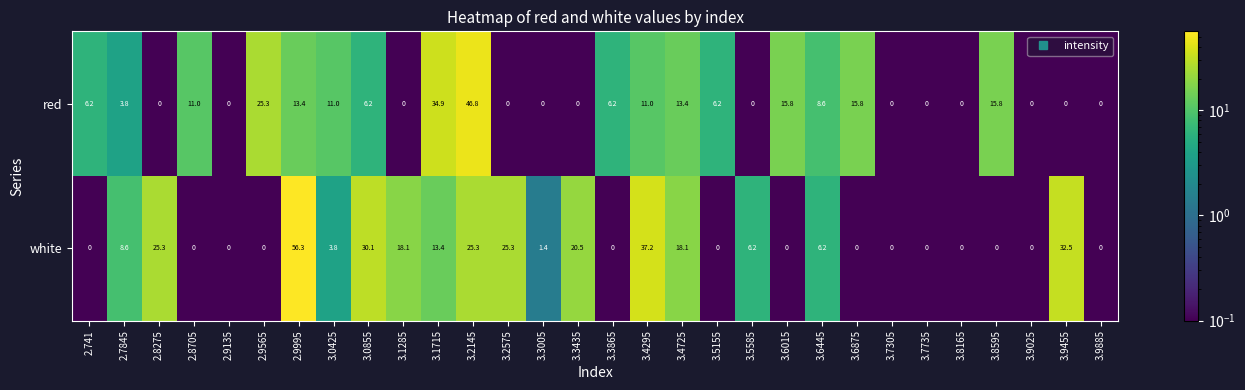

True or false: white has a value of 0.0 at 3.9025.

True